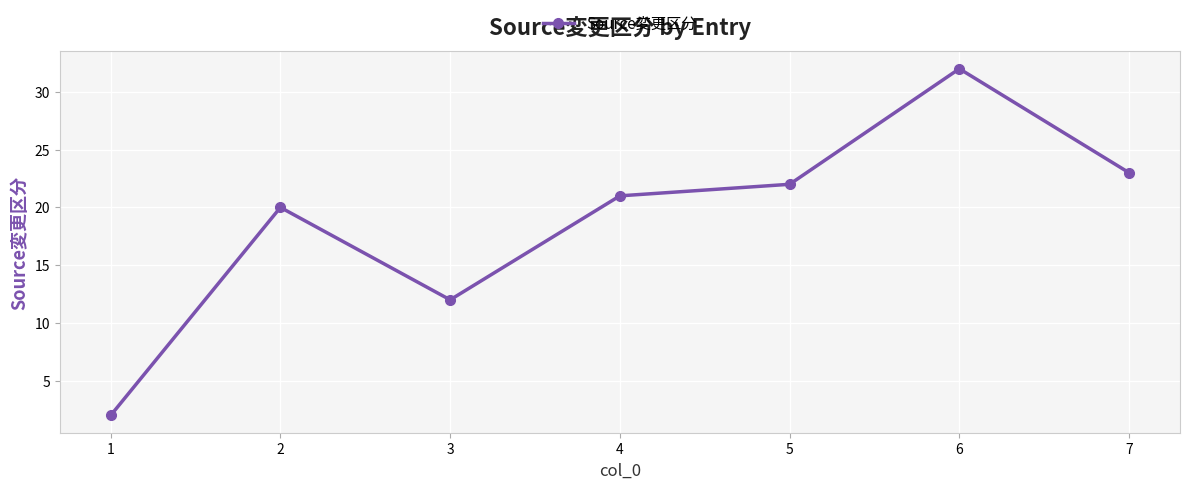

The chart shows a value of 13 at 2. True or false?

False